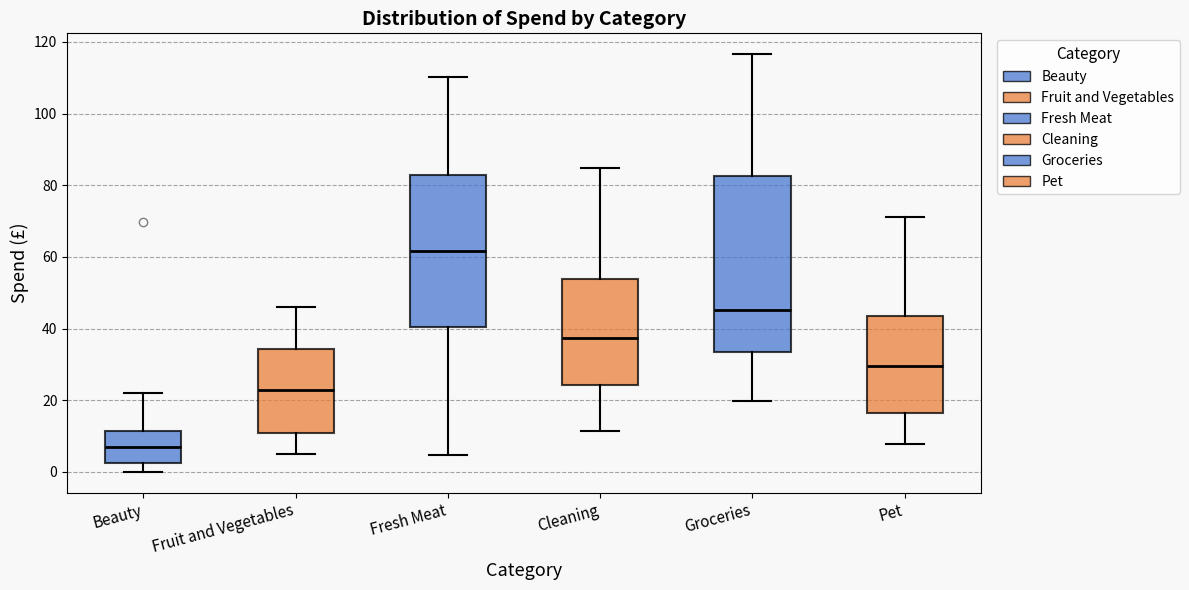

Reading left to right, read every box against the y-axis: the position of its median line, the range the box covers, and the ends of its whiskers. The values are not printed on the chart, so give them approximately, as read against the axis.

Beauty: median 6, box 2 to 12, whiskers 0 to 22
Fruit and Vegetables: median 22, box 10 to 34, whiskers 6 to 46
Fresh Meat: median 62, box 40 to 82, whiskers 4 to 110
Cleaning: median 38, box 24 to 54, whiskers 12 to 84
Groceries: median 46, box 34 to 82, whiskers 20 to 116
Pet: median 30, box 16 to 44, whiskers 8 to 72